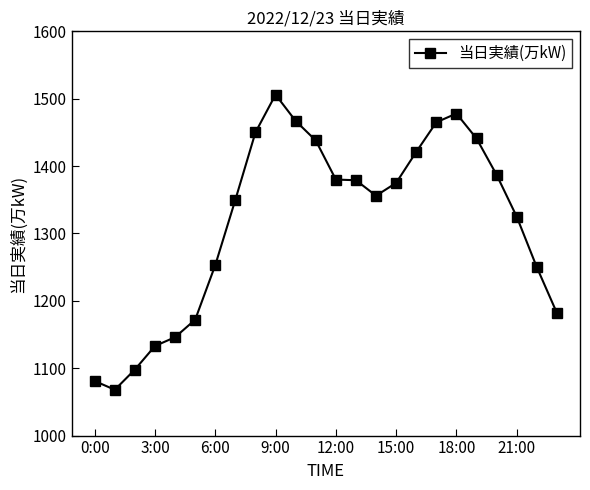

Is this an area chart (filled region under the line)?

No